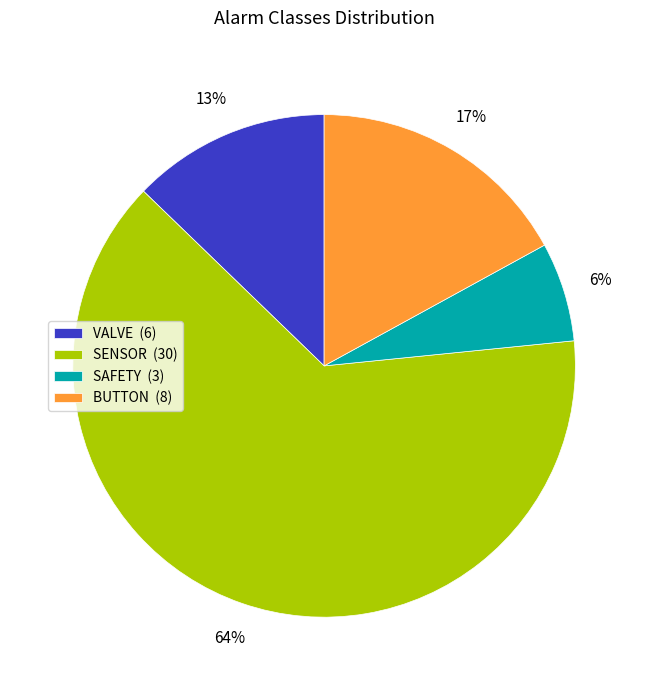

Which category has the smallest portion of the pie?

SAFETY